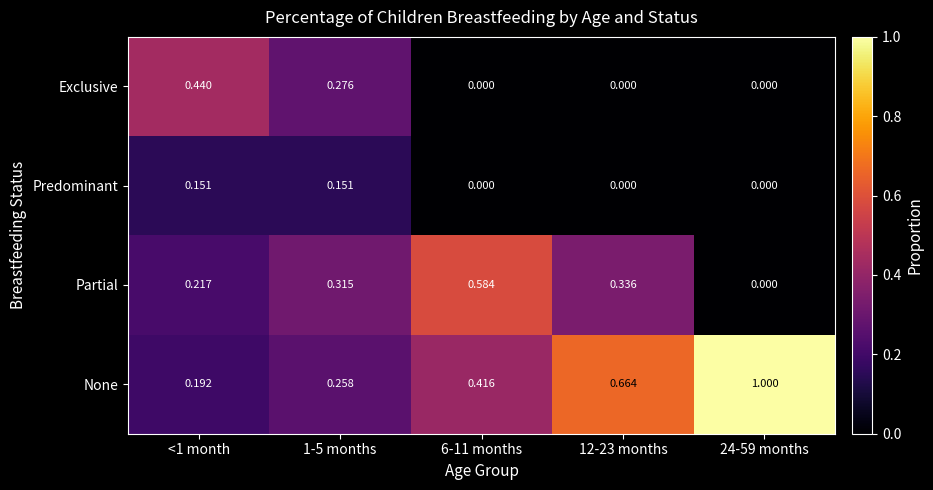

Rank the series by their maximum value, from lowest to highest.

Predominant, Exclusive, Partial, None